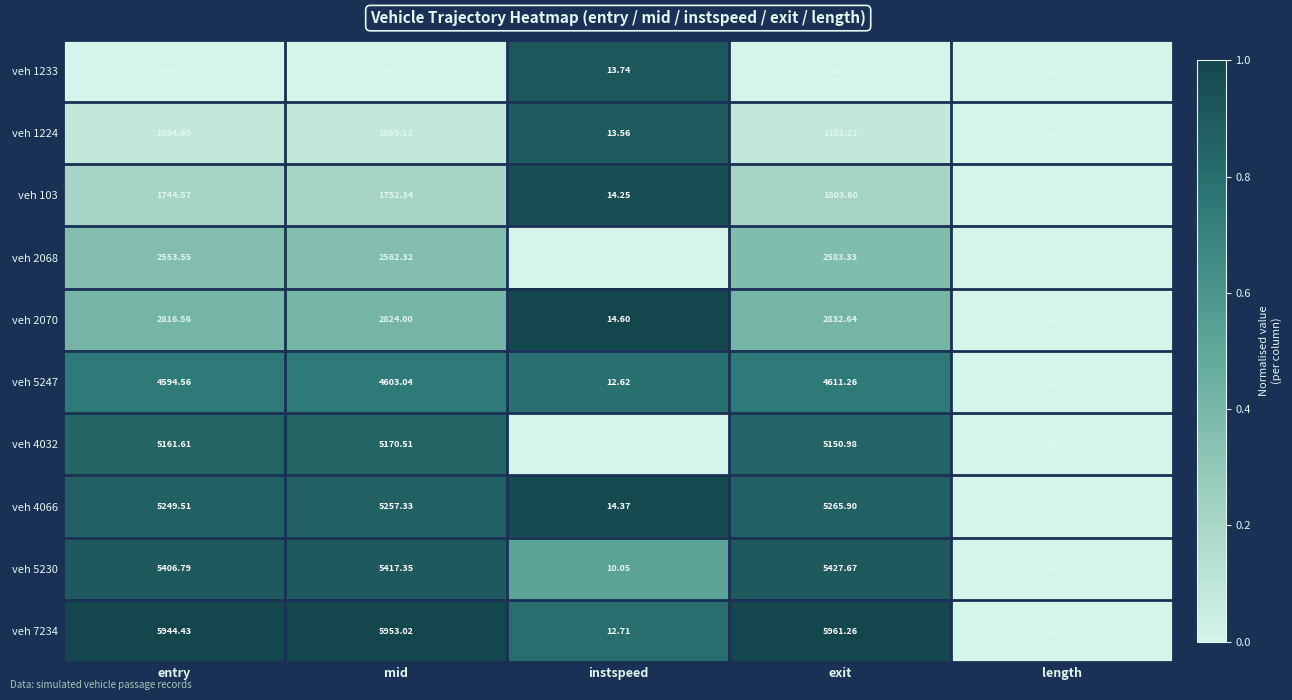

What is the total value across all series at exit?

35387.8